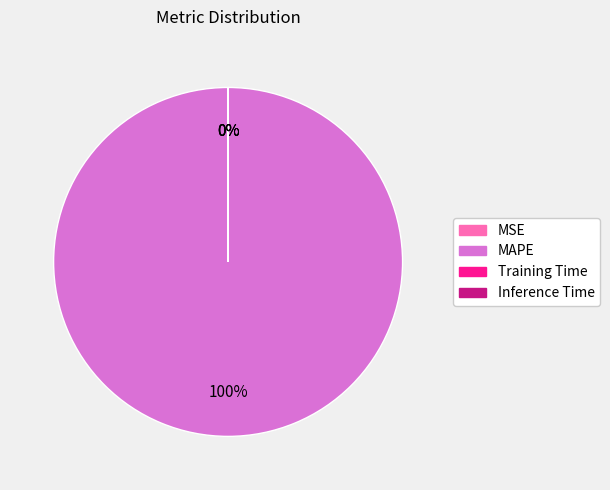

True or false: MAPE accounts for 100% of the total.

True